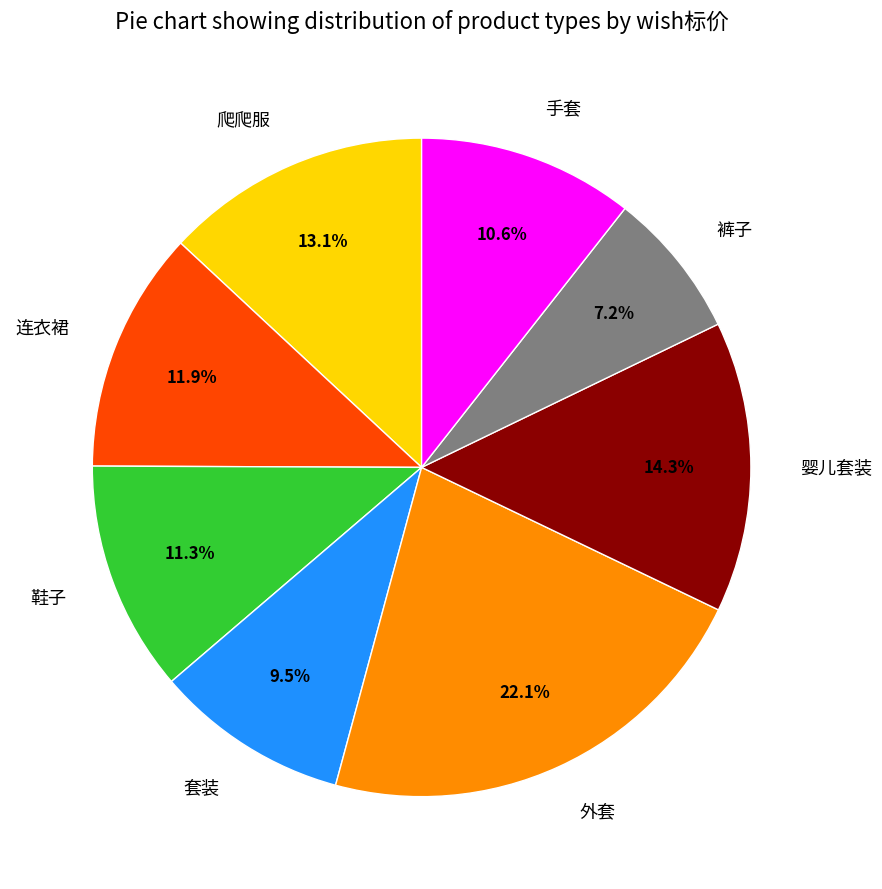

How many segments does this pie chart have?

8